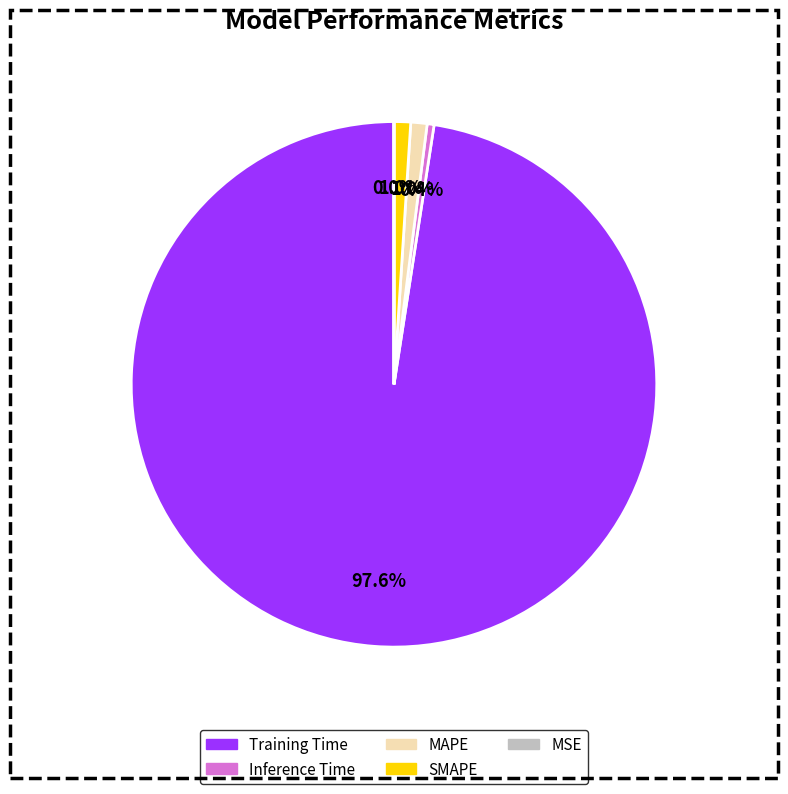

What is the largest slice in the pie chart?

Training Time